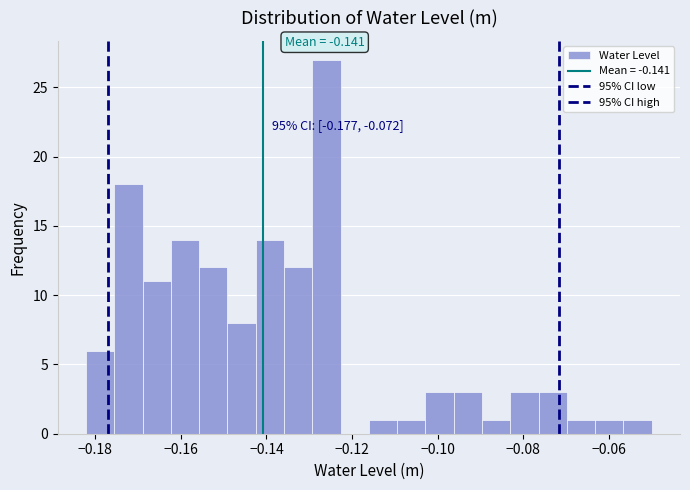

Read against the x-axis, roughly where is the centre of the tallest bar?

-0.126